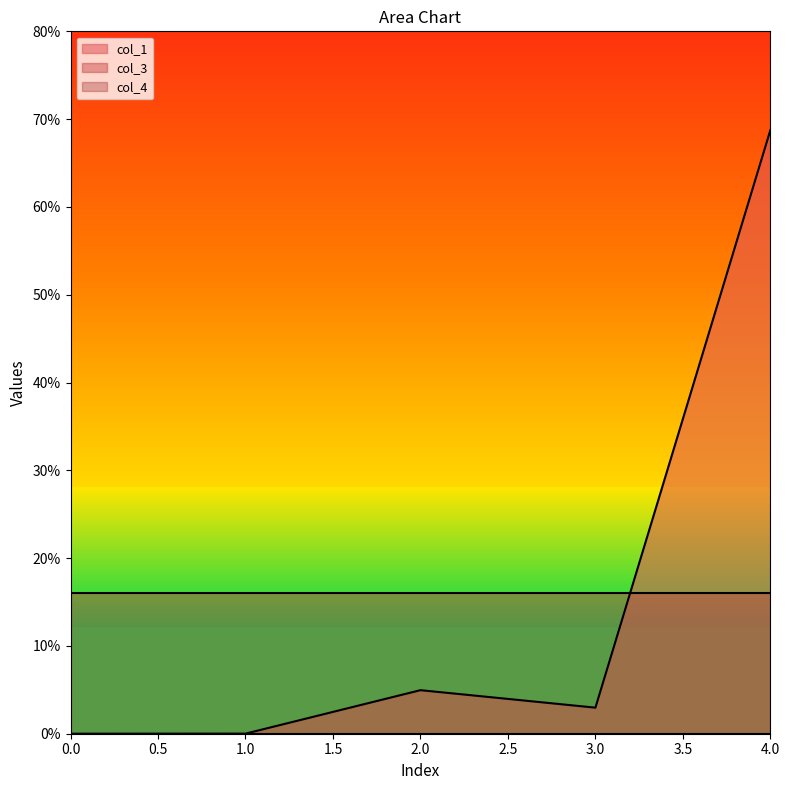

What are all the series names shown in the legend?

col_1, col_3, col_4